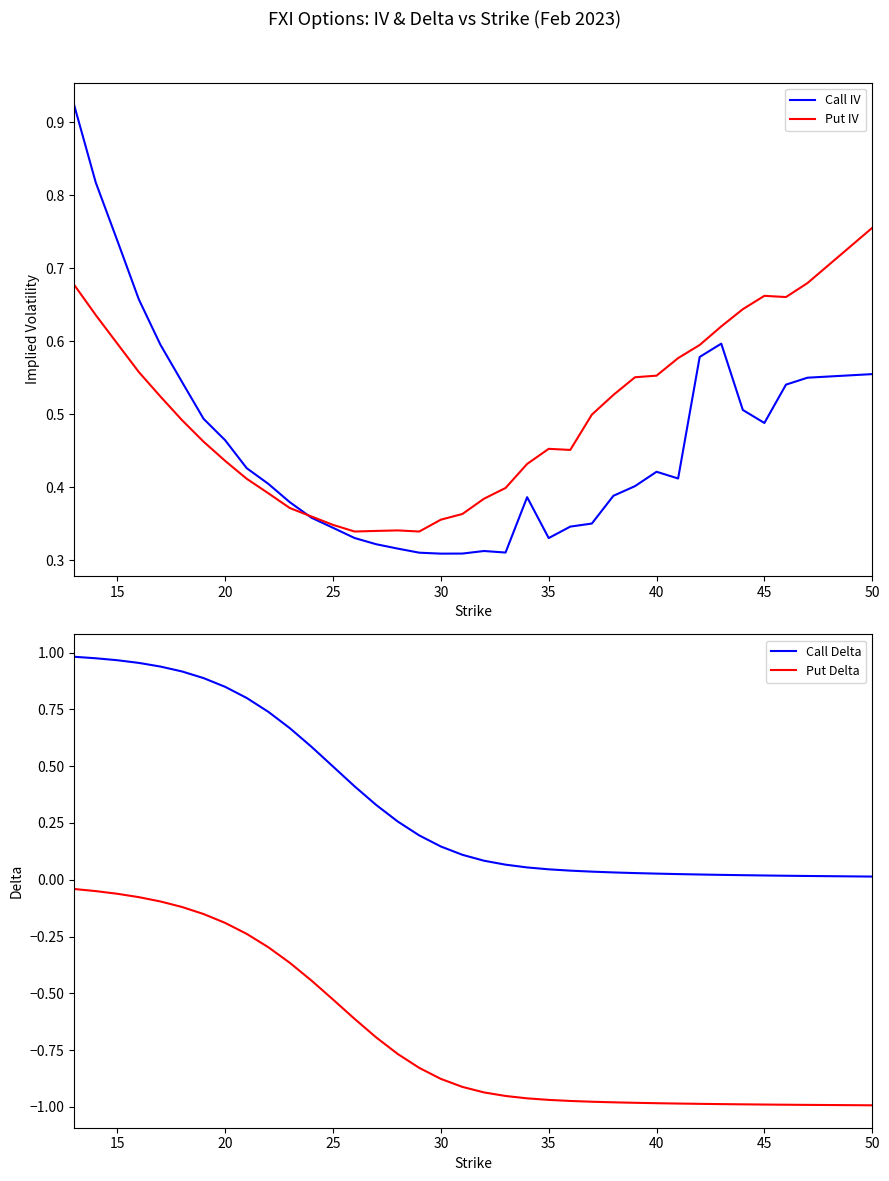

Rank the series at 20 from lowest to highest value.

Put Delta, Put IV, Call IV, Call Delta